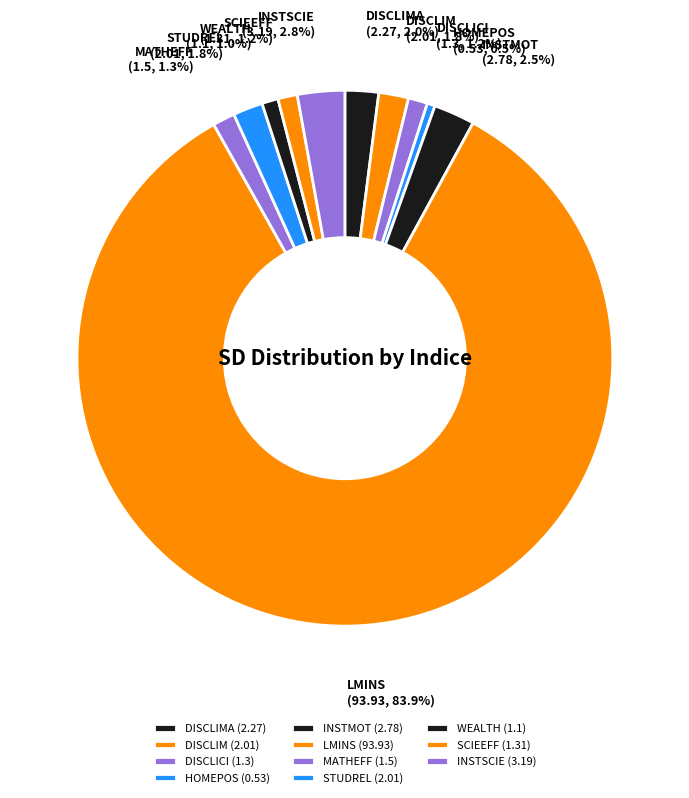

How many slices are in this pie chart?

11